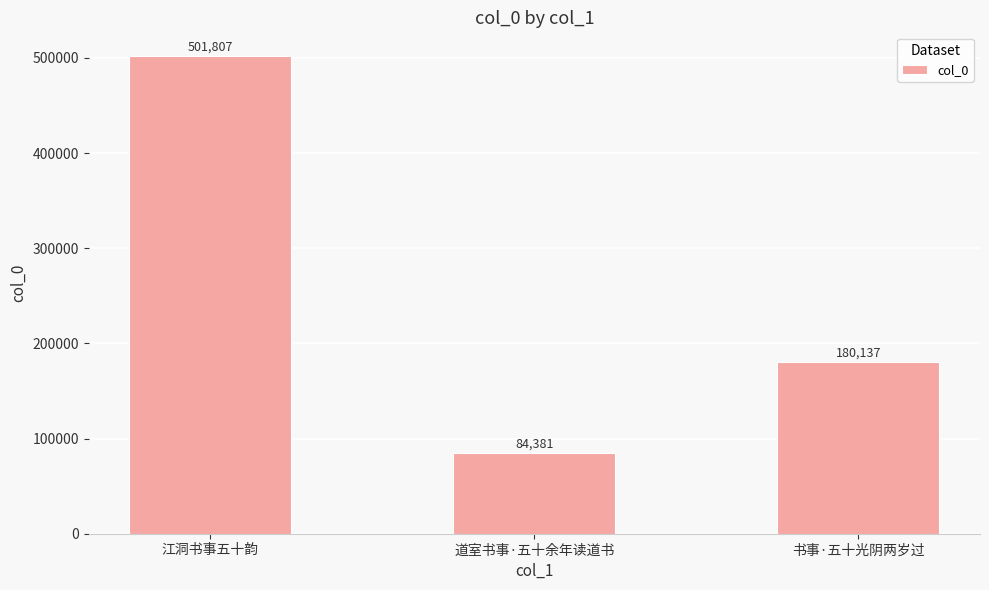

Where is the data nearest to the value 293094?

书事·五十光阴两岁过